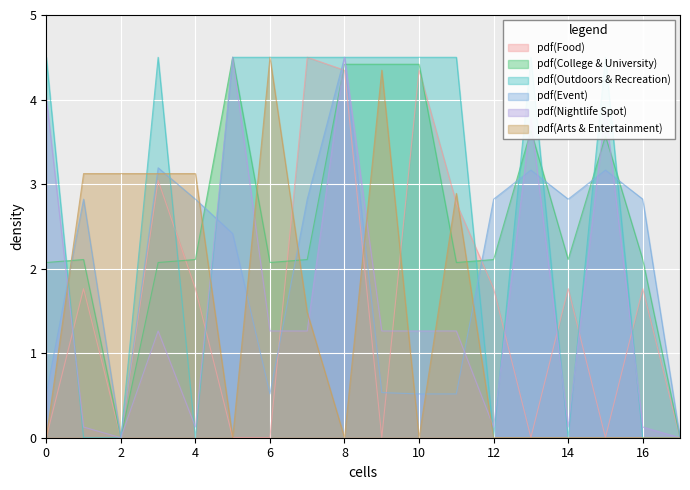

The value of pdf(Food) at 12 is 1.8. True or false?

True